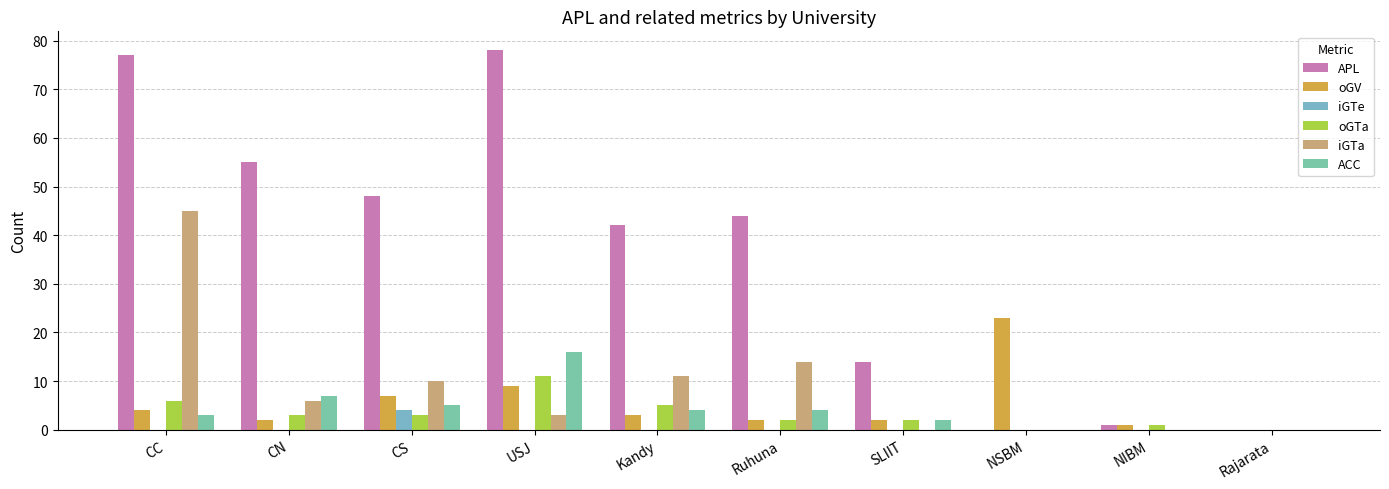

The oGV series shows 9 at USJ. True or false?

True